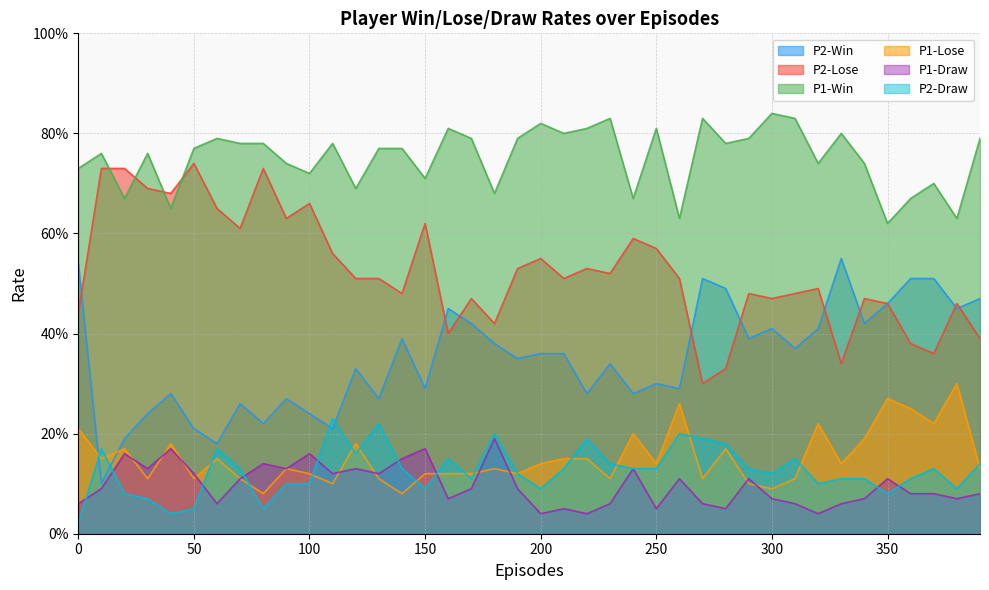

Reading left to right, transcribe all the data shown in this chart.

P1-Win: 0=0.7	10=0.8	20=0.7	30=0.8	40=0.7	50=0.8	60=0.8	70=0.8	80=0.8	90=0.7	100=0.7	110=0.8	120=0.7	130=0.8	140=0.8	150=0.7	160=0.8	170=0.8	180=0.7	190=0.8	200=0.8	210=0.8	220=0.8	230=0.8	240=0.7	250=0.8	260=0.6	270=0.8	280=0.8	290=0.8	300=0.8	310=0.8	320=0.7	330=0.8	340=0.7	350=0.6	360=0.7	370=0.7	380=0.6	390=0.8
P1-Lose: 0=0.2	10=0.1	20=0.2	30=0.1	40=0.2	50=0.1	60=0.1	70=0.1	80=0.1	90=0.1	100=0.1	110=0.1	120=0.2	130=0.1	140=0.1	150=0.1	160=0.1	170=0.1	180=0.1	190=0.1	200=0.1	210=0.1	220=0.1	230=0.1	240=0.2	250=0.1	260=0.3	270=0.1	280=0.2	290=0.1	300=0.1	310=0.1	320=0.2	330=0.1	340=0.2	350=0.3	360=0.2	370=0.2	380=0.3	390=0.1
P1-Draw: 0=0.1	10=0.1	20=0.2	30=0.1	40=0.2	50=0.1	60=0.1	70=0.1	80=0.1	90=0.1	100=0.2	110=0.1	120=0.1	130=0.1	140=0.1	150=0.2	160=0.1	170=0.1	180=0.2	190=0.1	200=0.0	210=0.1	220=0.0	230=0.1	240=0.1	250=0.1	260=0.1	270=0.1	280=0.1	290=0.1	300=0.1	310=0.1	320=0.0	330=0.1	340=0.1	350=0.1	360=0.1	370=0.1	380=0.1	390=0.1
P2-Win: 0=0.5	10=0.1	20=0.2	30=0.2	40=0.3	50=0.2	60=0.2	70=0.3	80=0.2	90=0.3	100=0.2	110=0.2	120=0.3	130=0.3	140=0.4	150=0.3	160=0.5	170=0.4	180=0.4	190=0.3	200=0.4	210=0.4	220=0.3	230=0.3	240=0.3	250=0.3	260=0.3	270=0.5	280=0.5	290=0.4	300=0.4	310=0.4	320=0.4	330=0.6	340=0.4	350=0.5	360=0.5	370=0.5	380=0.5	390=0.5
P2-Lose: 0=0.4	10=0.7	20=0.7	30=0.7	40=0.7	50=0.7	60=0.7	70=0.6	80=0.7	90=0.6	100=0.7	110=0.6	120=0.5	130=0.5	140=0.5	150=0.6	160=0.4	170=0.5	180=0.4	190=0.5	200=0.6	210=0.5	220=0.5	230=0.5	240=0.6	250=0.6	260=0.5	270=0.3	280=0.3	290=0.5	300=0.5	310=0.5	320=0.5	330=0.3	340=0.5	350=0.5	360=0.4	370=0.4	380=0.5	390=0.4
P2-Draw: 0=0.0	10=0.2	20=0.1	30=0.1	40=0.0	50=0.1	60=0.2	70=0.1	80=0.1	90=0.1	100=0.1	110=0.2	120=0.2	130=0.2	140=0.1	150=0.1	160=0.1	170=0.1	180=0.2	190=0.1	200=0.1	210=0.1	220=0.2	230=0.1	240=0.1	250=0.1	260=0.2	270=0.2	280=0.2	290=0.1	300=0.1	310=0.1	320=0.1	330=0.1	340=0.1	350=0.1	360=0.1	370=0.1	380=0.1	390=0.1